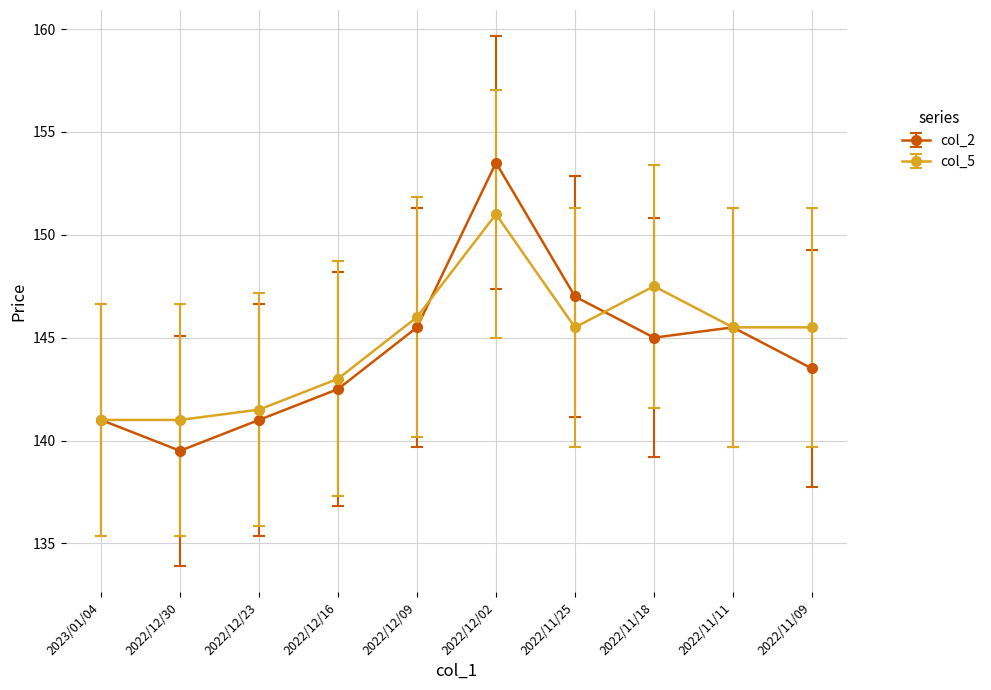

True or false: col_5 and col_2 intersect in this chart.

True